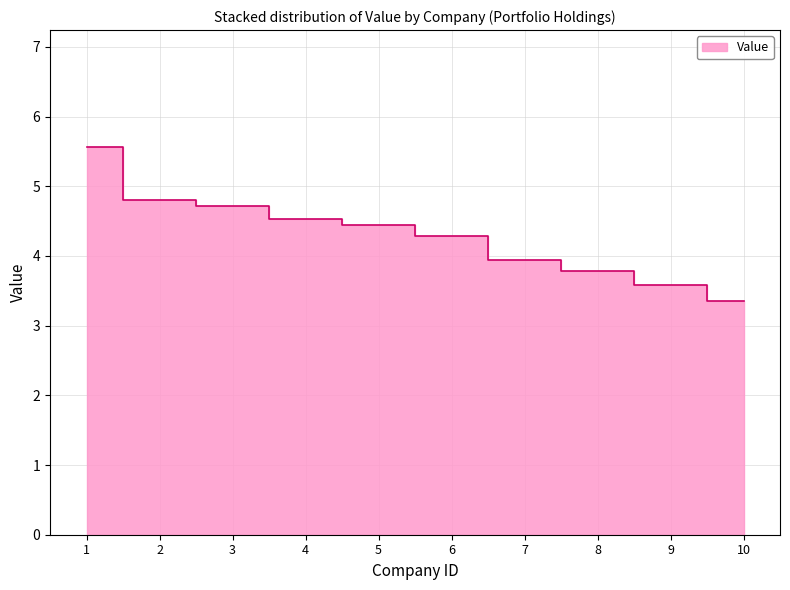

Reading right to left, list all the values displayed in this chart.

3.4	3.6	3.8	3.9	4.3	4.5	4.5	4.7	4.8	5.6